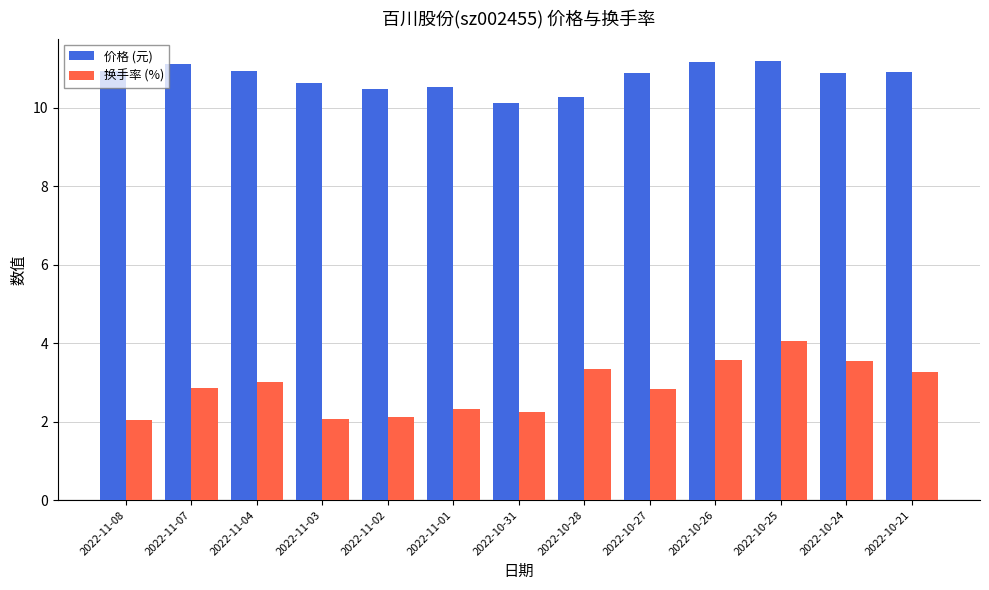

What are all the series names shown in the legend?

价格 (元), 换手率 (%)